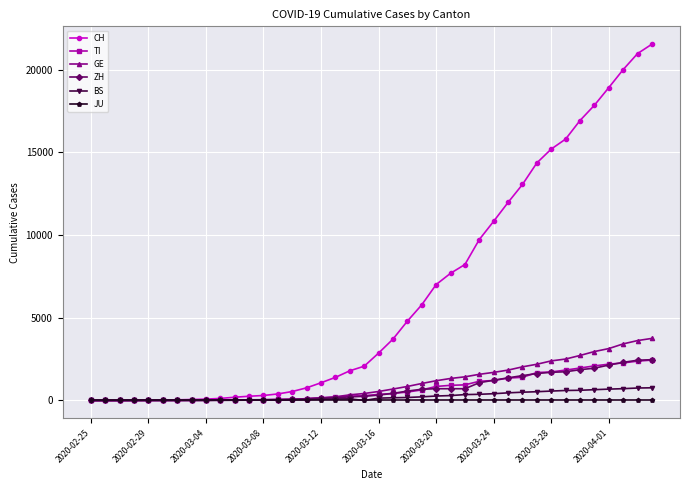

Which series has the widest spread of values?

CH